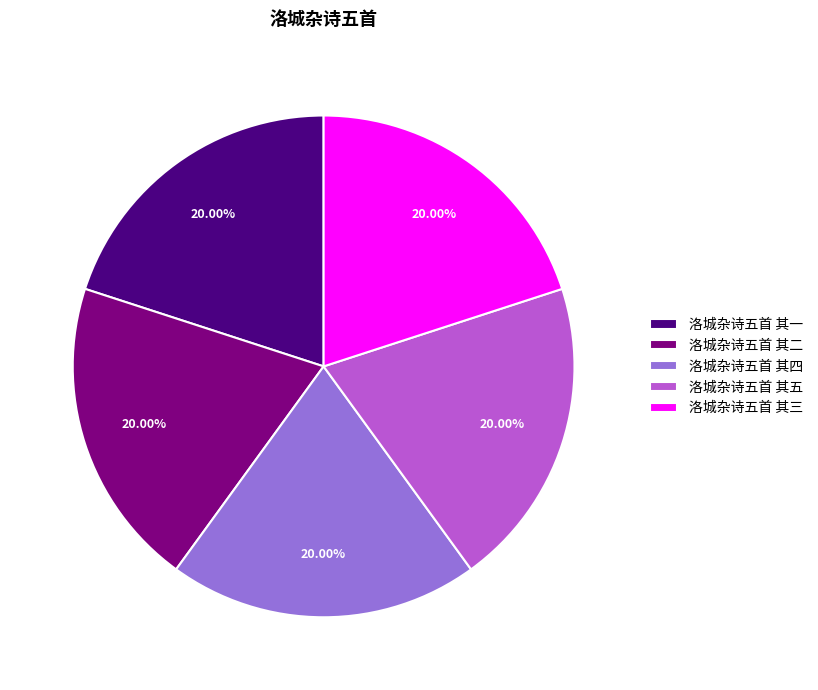

True or false: 洛城杂诗五首 其四 accounts for 25% of the total.

False